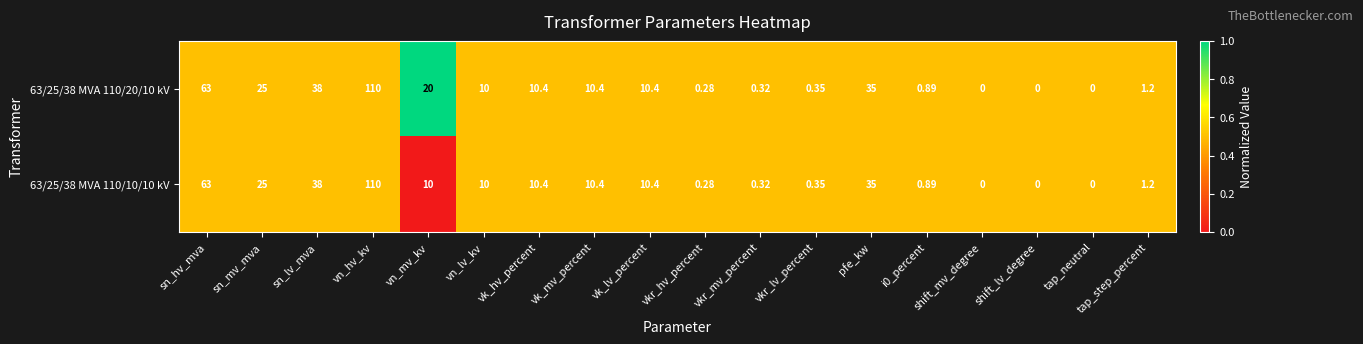

At which category is the sum across all series the highest?

vn_hv_kv